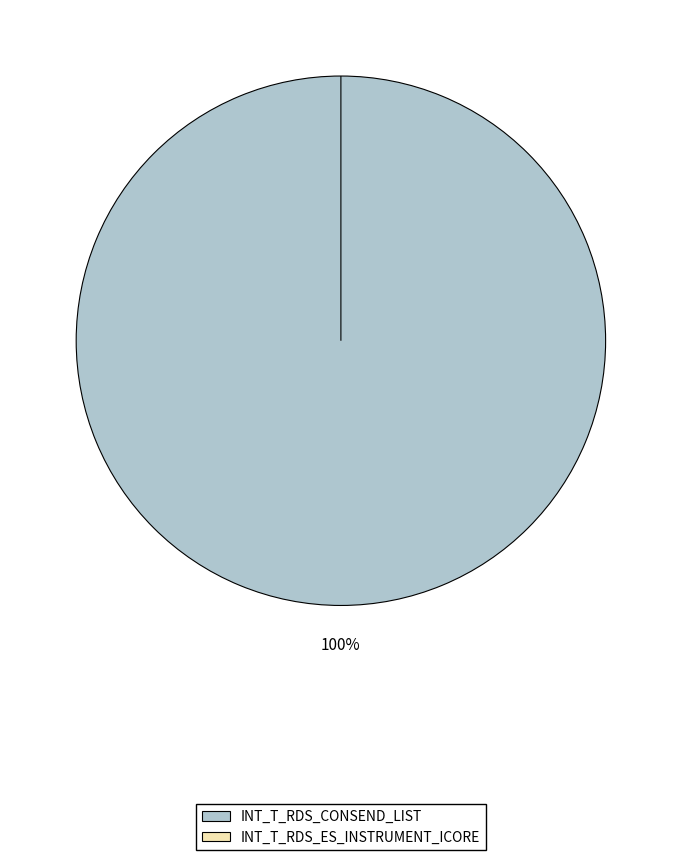

Combined, do INT_T_RDS_CONSEND_LIST and INT_T_RDS_ES_INSTRUMENT_ICORE account for over 50%?

Yes